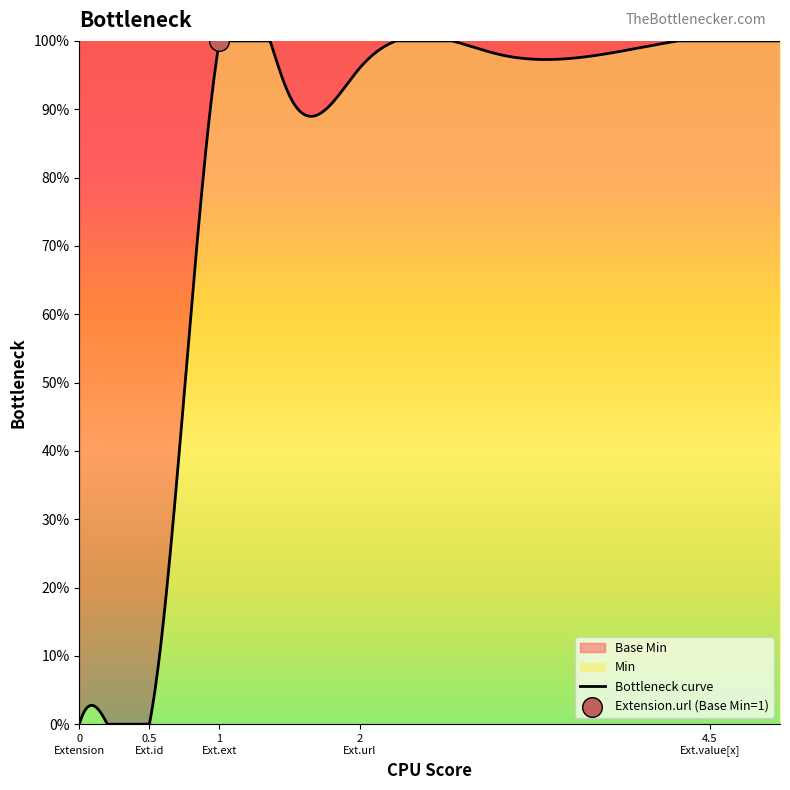

Which has a higher value, Extension.value[x] or Extension?

Extension.value[x]